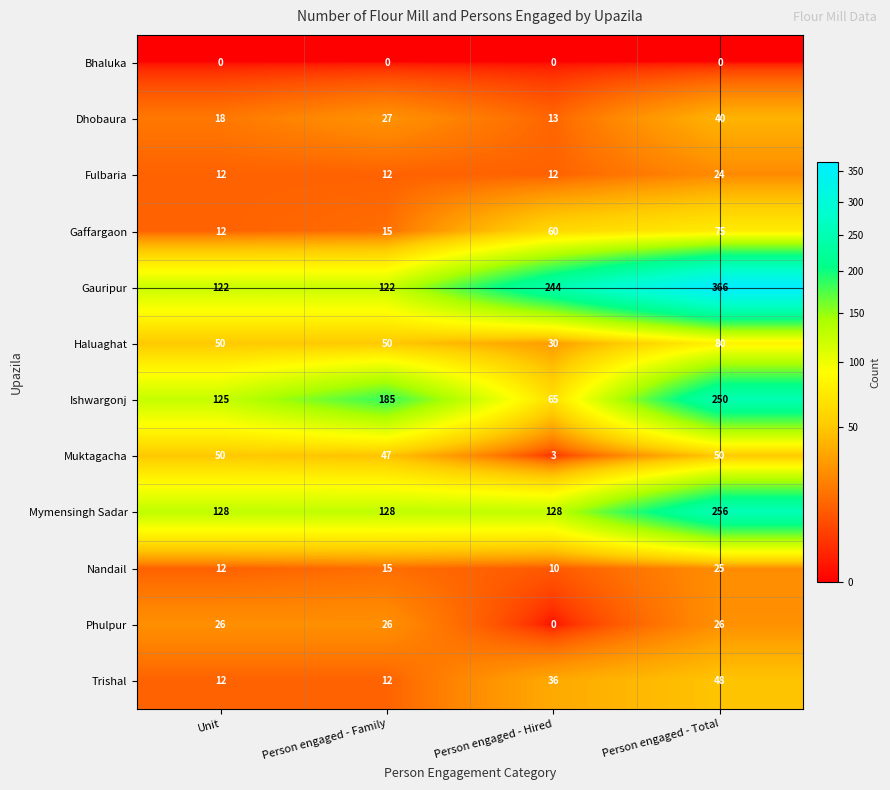

Which series changed the most between Person engaged - Family and Person engaged - Total?

Gauripur